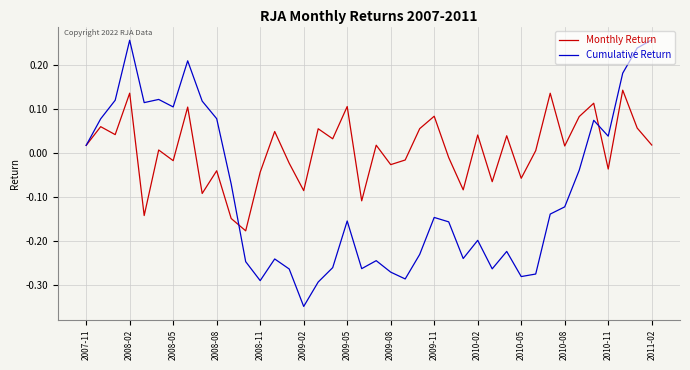

Which series has the largest total across all categories?

Monthly Return